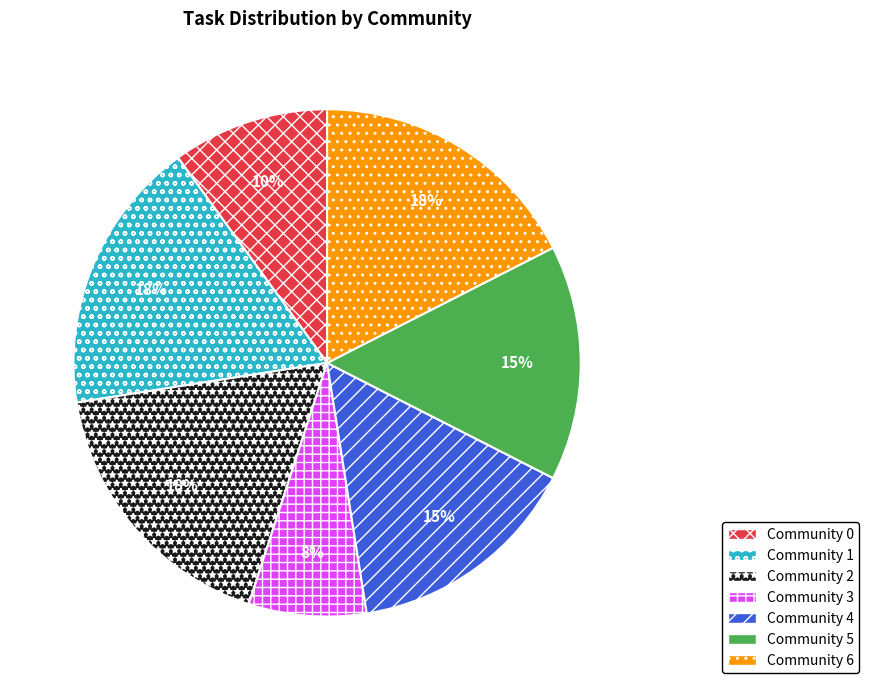

Is it true that Community 0 is 20% of the pie?

False